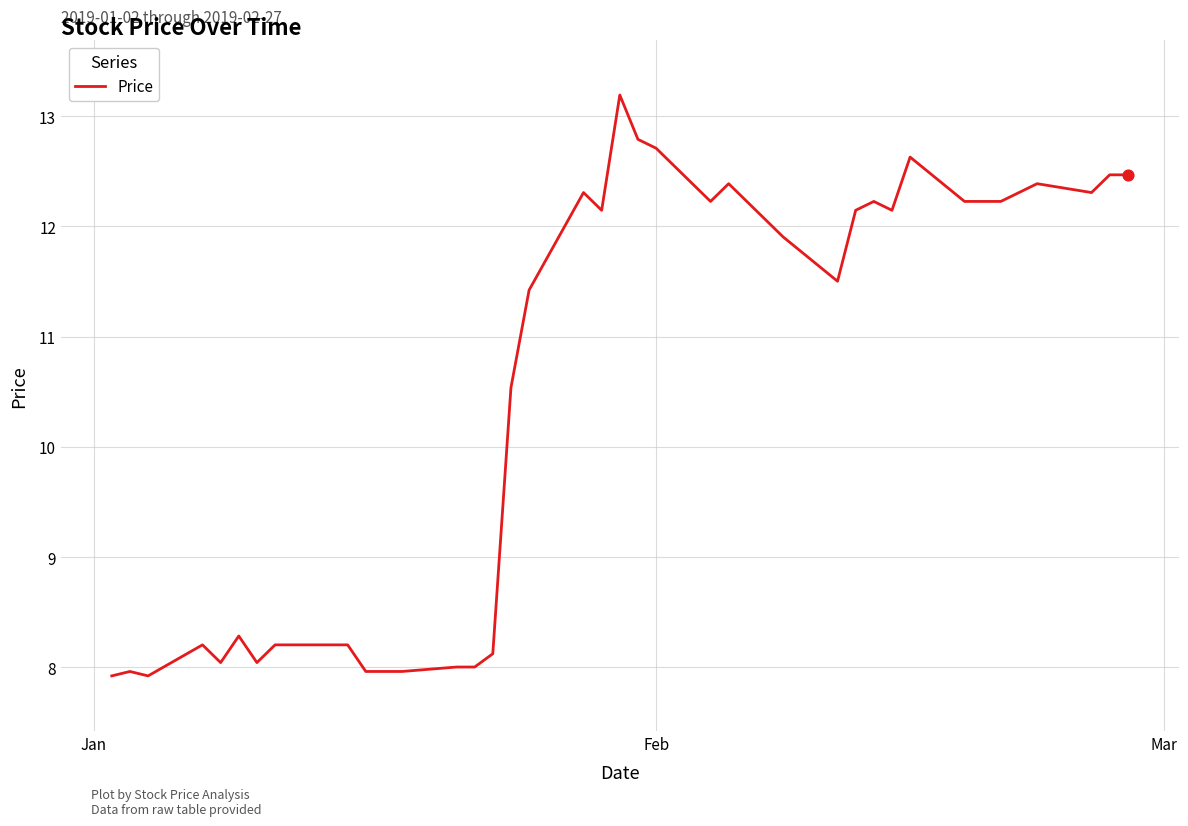

What is the difference between the maximum and minimum values?

5.3